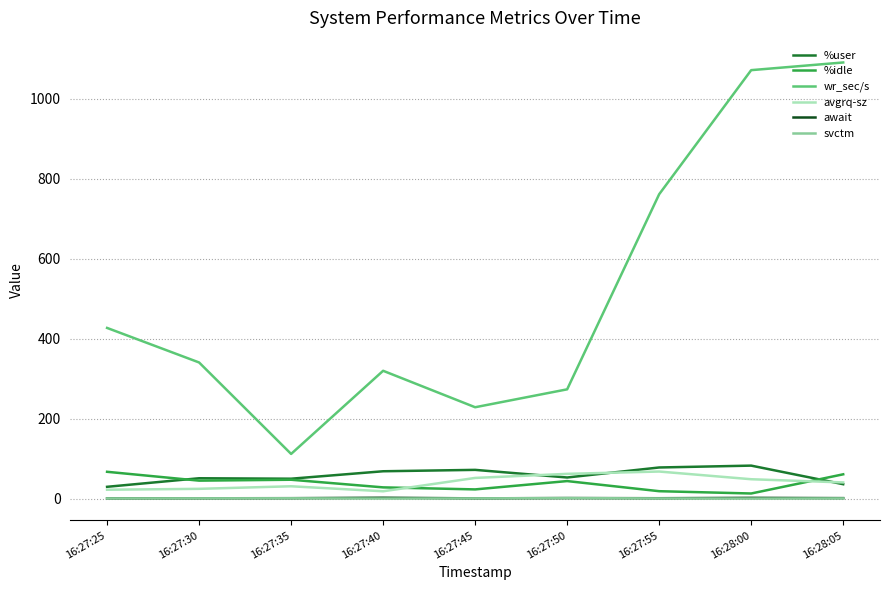

What is the total value across all series at 16:27:25?

548.4